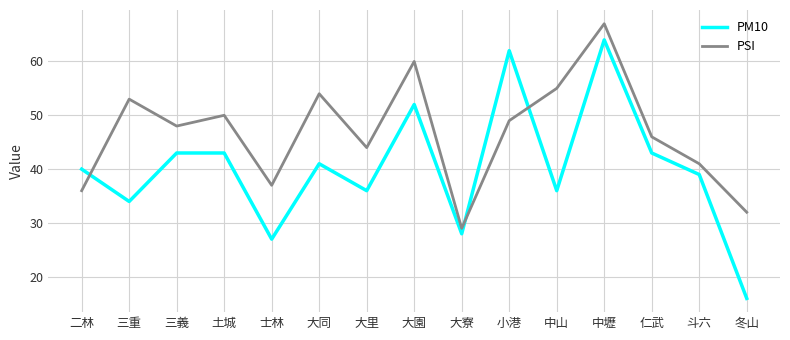

Reading left to right, extract all data points from this chart.

PM10: 二林=40	三重=34	三義=43	土城=43	士林=27	大同=41	大里=36	大園=52	大寮=28	小港=62	中山=36	中壢=64	仁武=43	斗六=39	冬山=16
PSI: 二林=36	三重=53	三義=48	土城=50	士林=37	大同=54	大里=44	大園=60	大寮=29	小港=49	中山=55	中壢=67	仁武=46	斗六=41	冬山=32